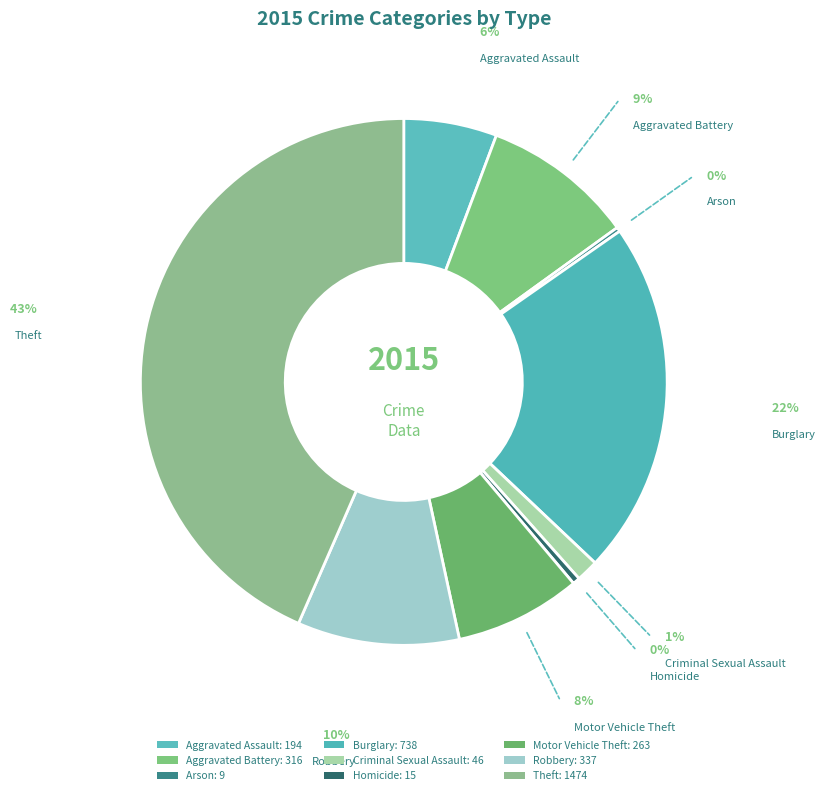

Which category has the biggest portion of the pie?

Theft